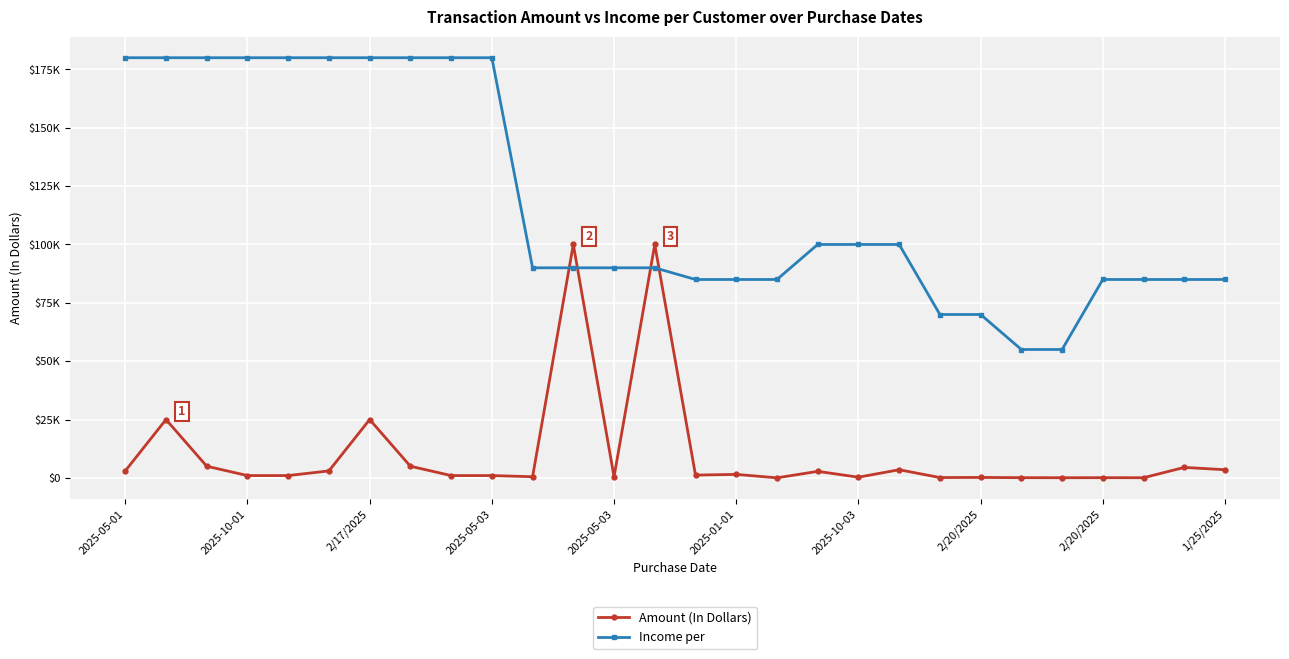

At how many categories does at least one series exceed 95157?

15